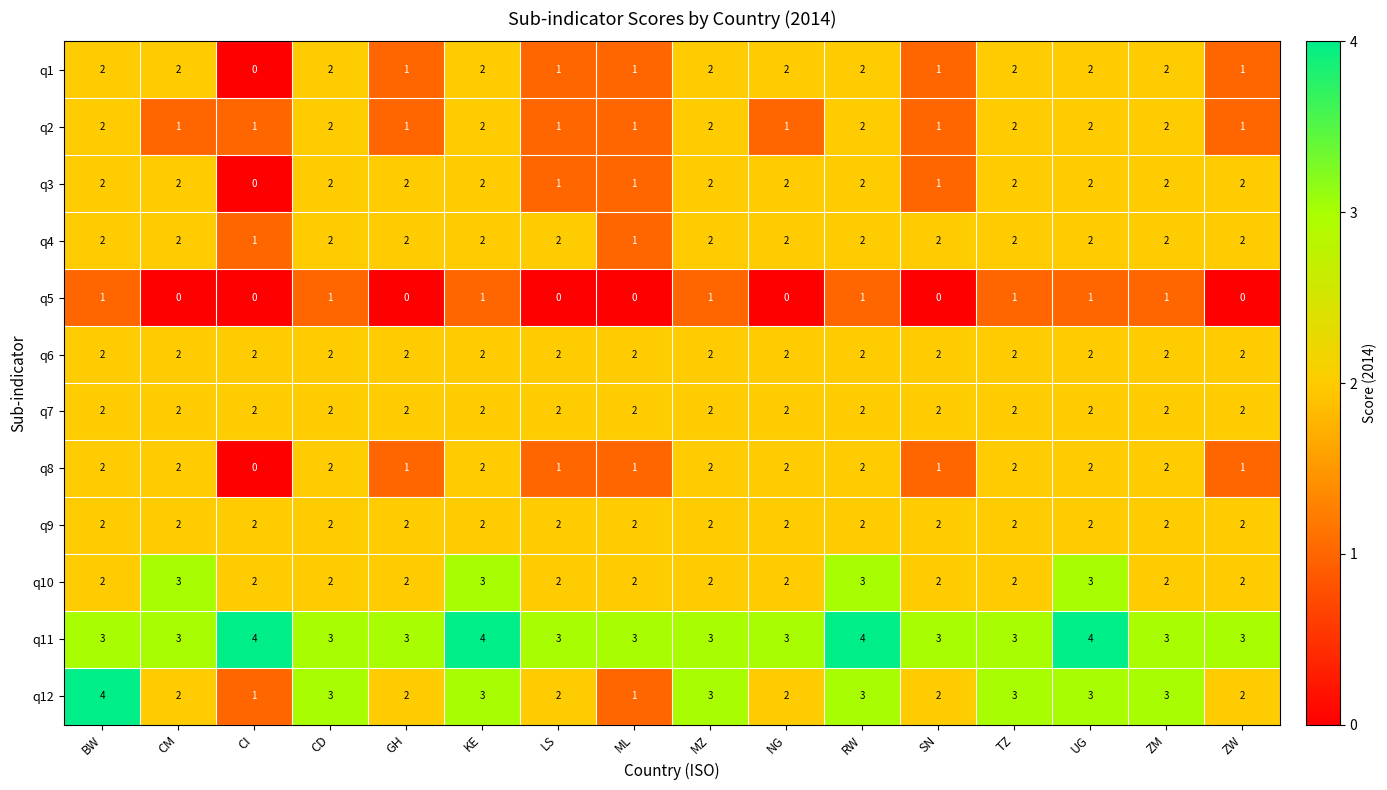

At how many categories does at least one series exceed 1?

16